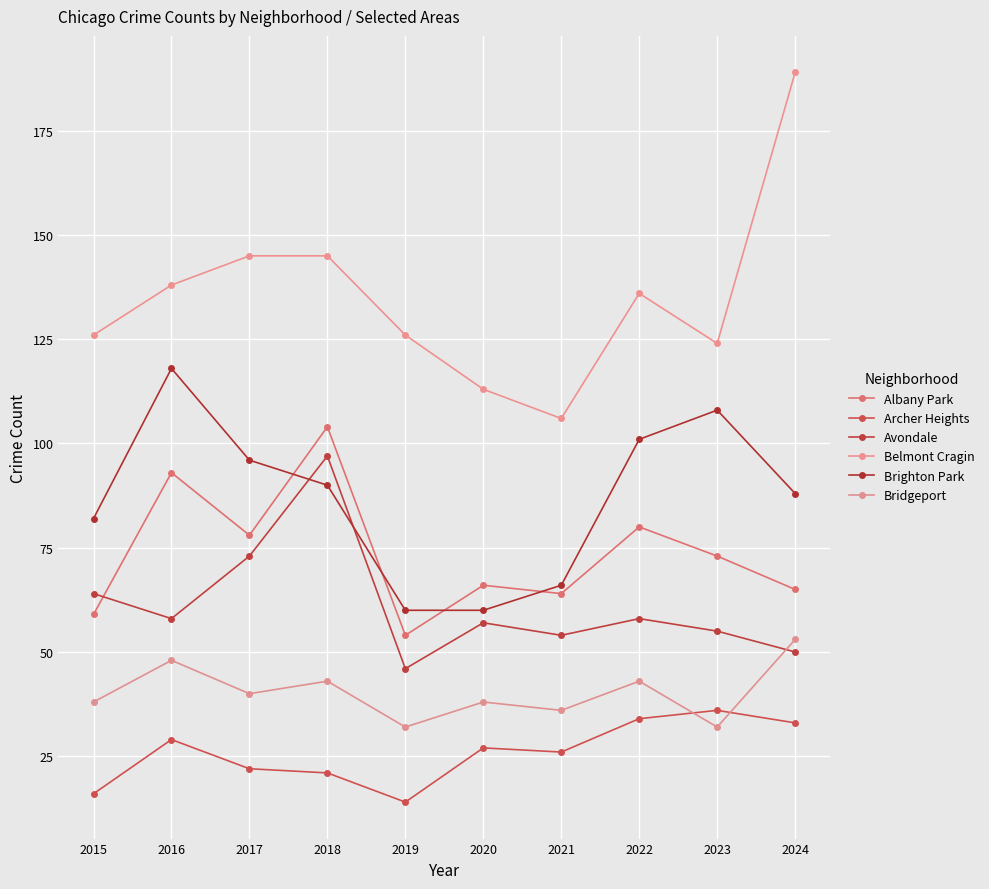

True or false: Belmont Cragin has a value of 168 at 2020.

False